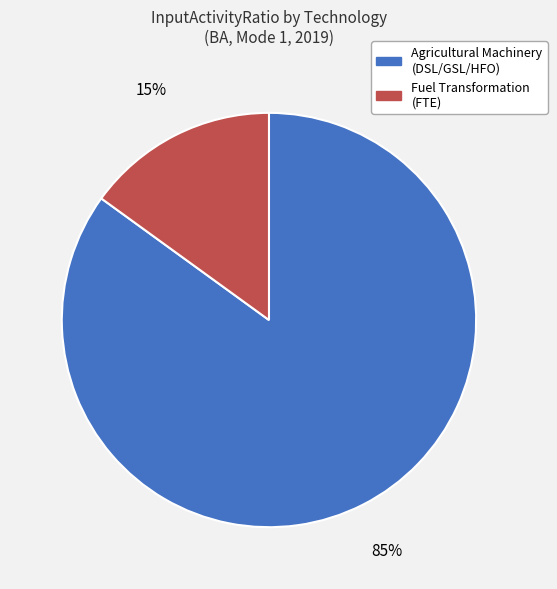

What is the largest slice in the pie chart?

Agricultural Machinery (DSL/GSL/HFO)